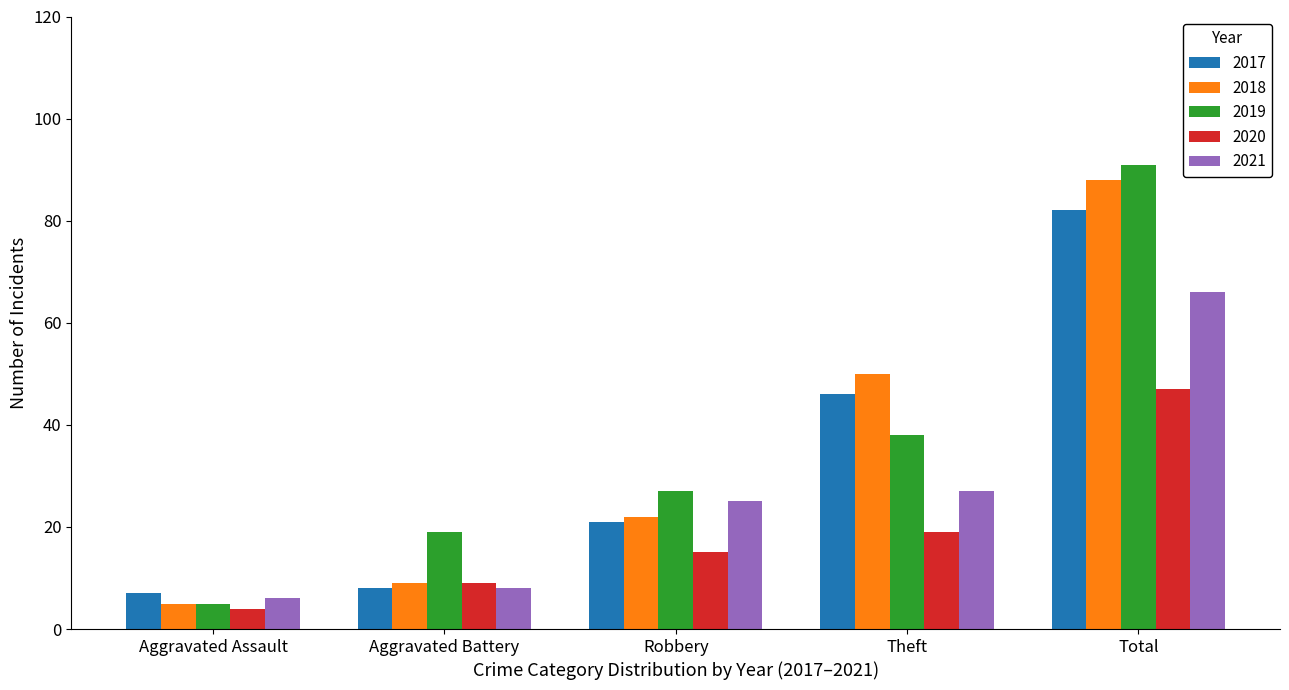

Between Aggravated Battery and Theft, which series saw the biggest shift?

2018